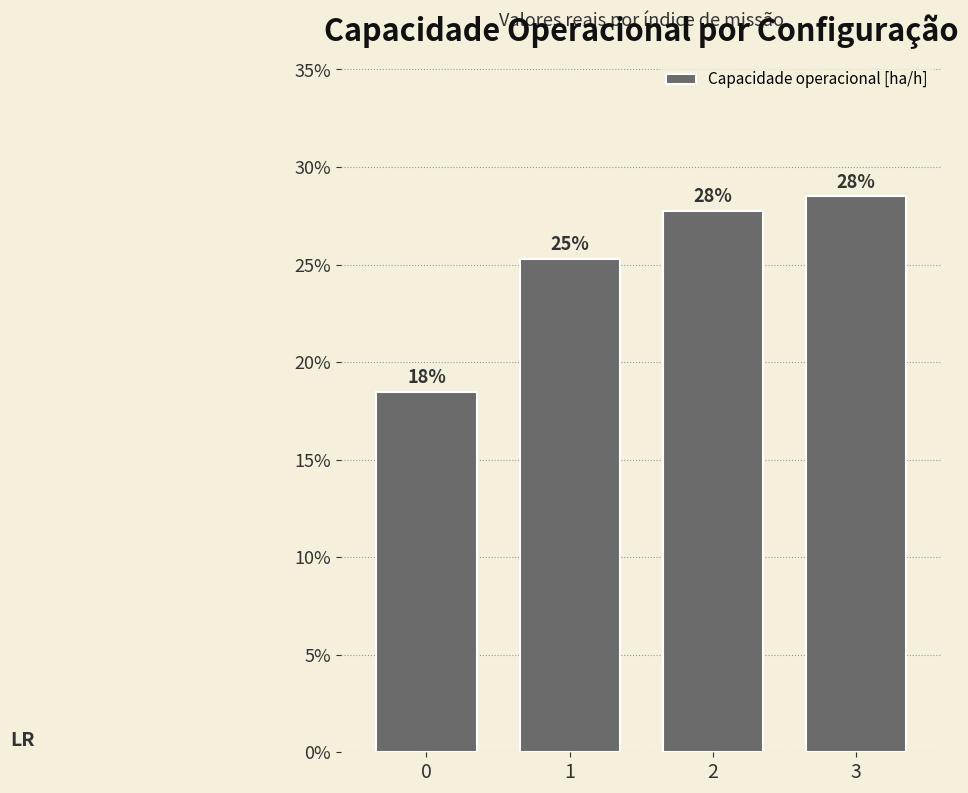

List the labels in order of value, smallest first.

0, 1, 2, 3